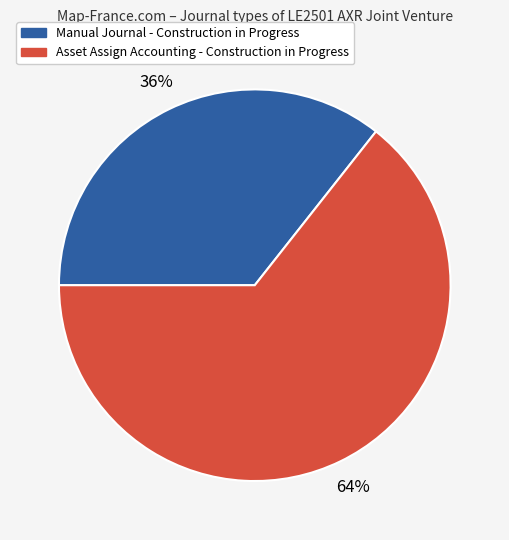

What is the smallest slice in the pie chart?

Manual Journal - Construction in Progress